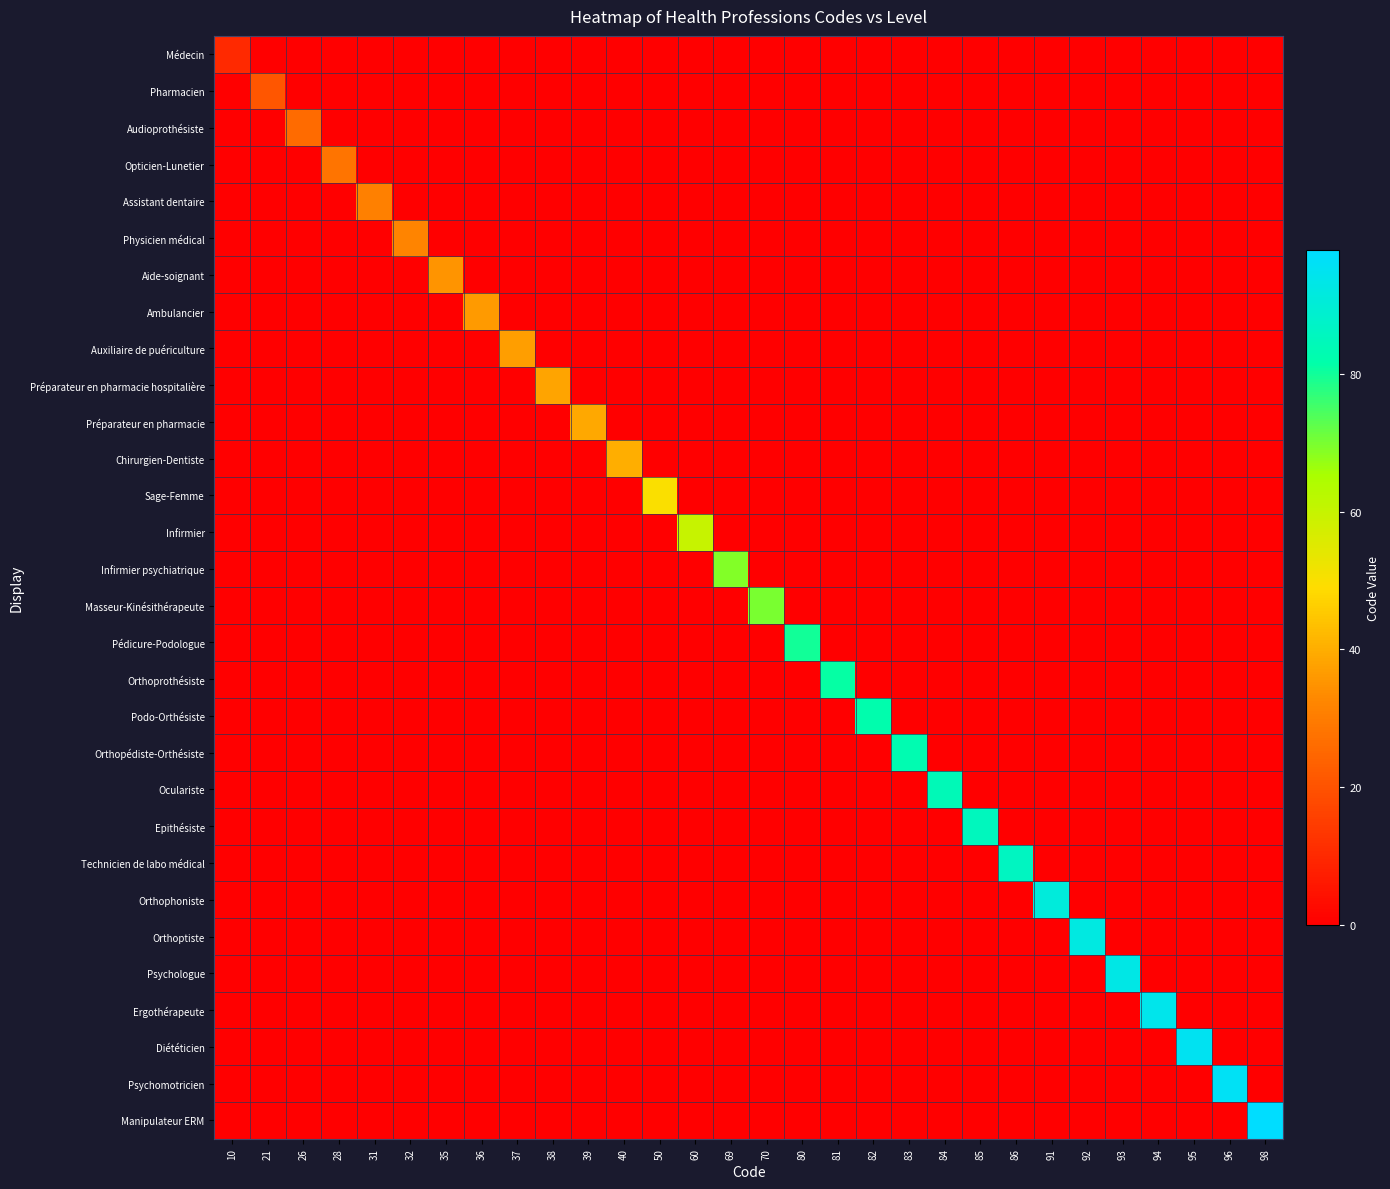

Which series has the largest total across all categories?

Manipulateur ERM